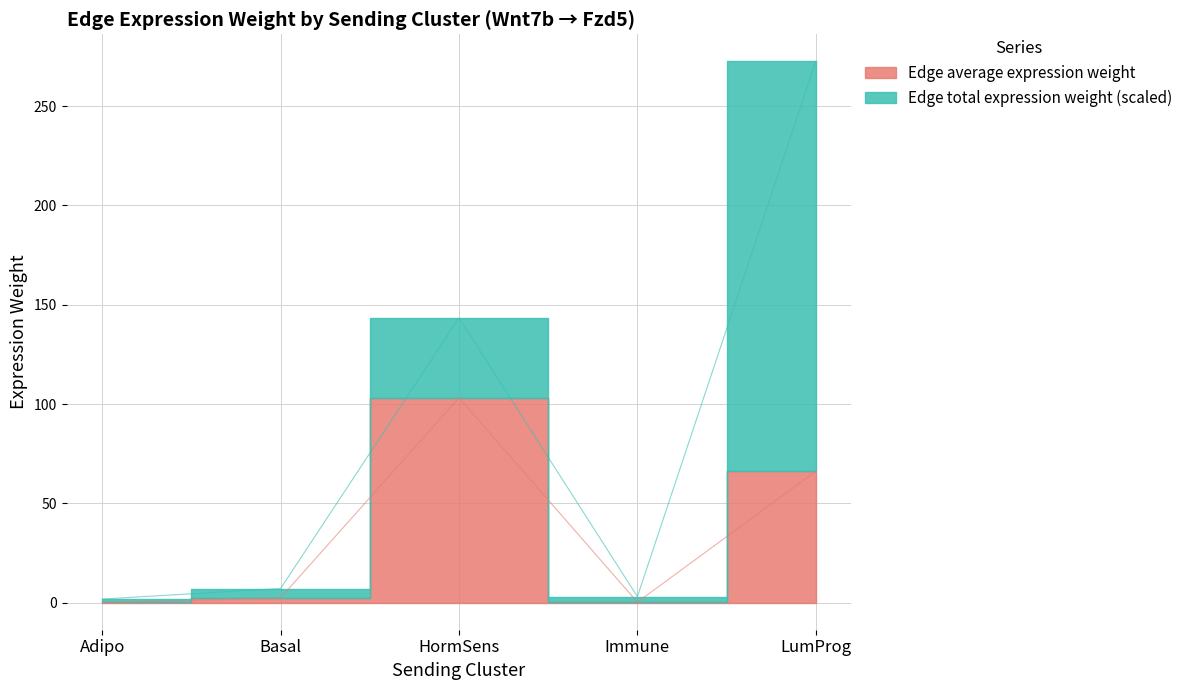

What position from the left is Adipo?

1